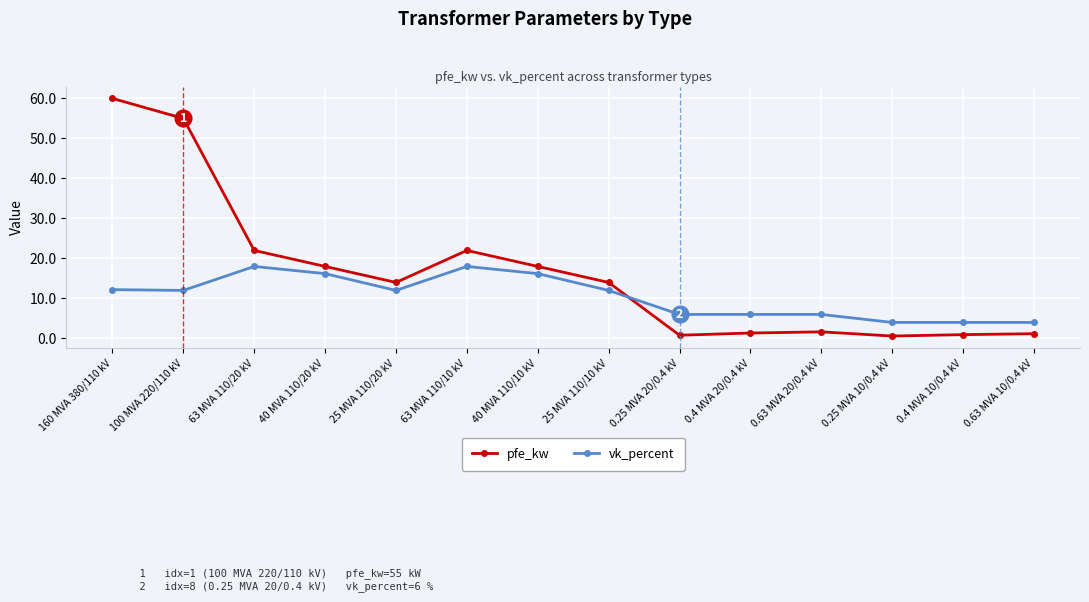

What are all the series names shown in the legend?

pfe_kw, vk_percent